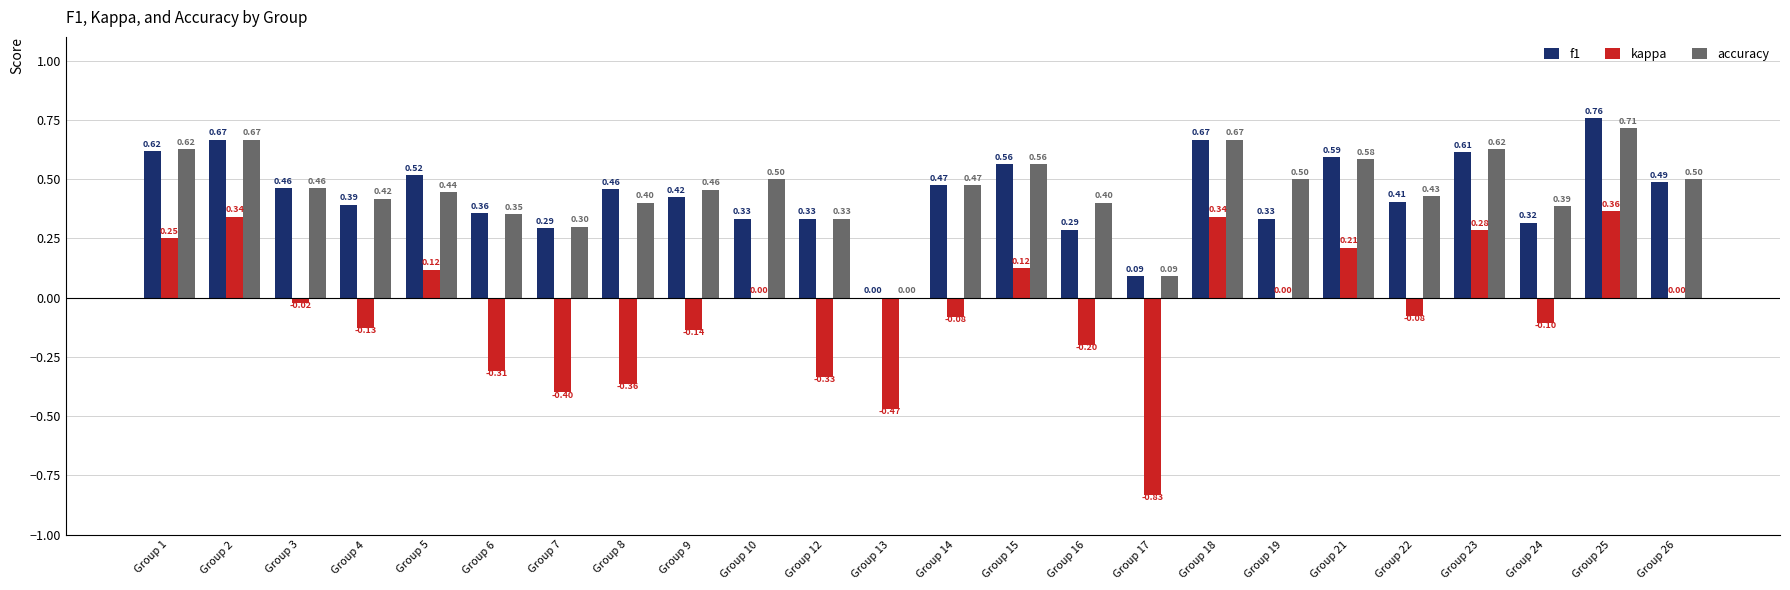

At which category is the sum across all series the highest?

Group 25